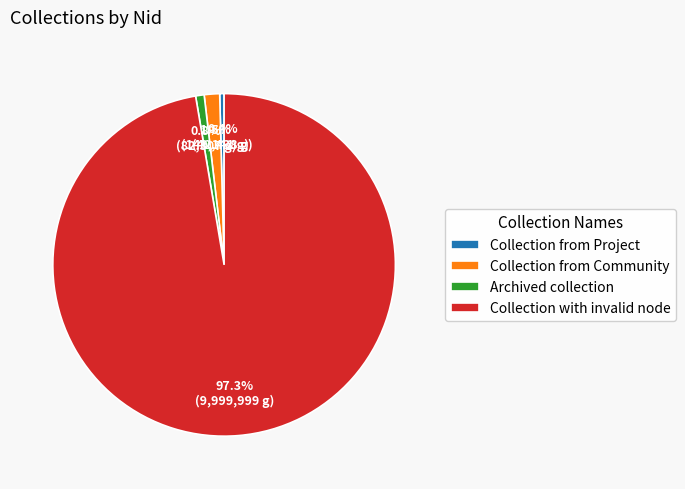

What percentage is the Archived collection slice, to the nearest percent?

1%